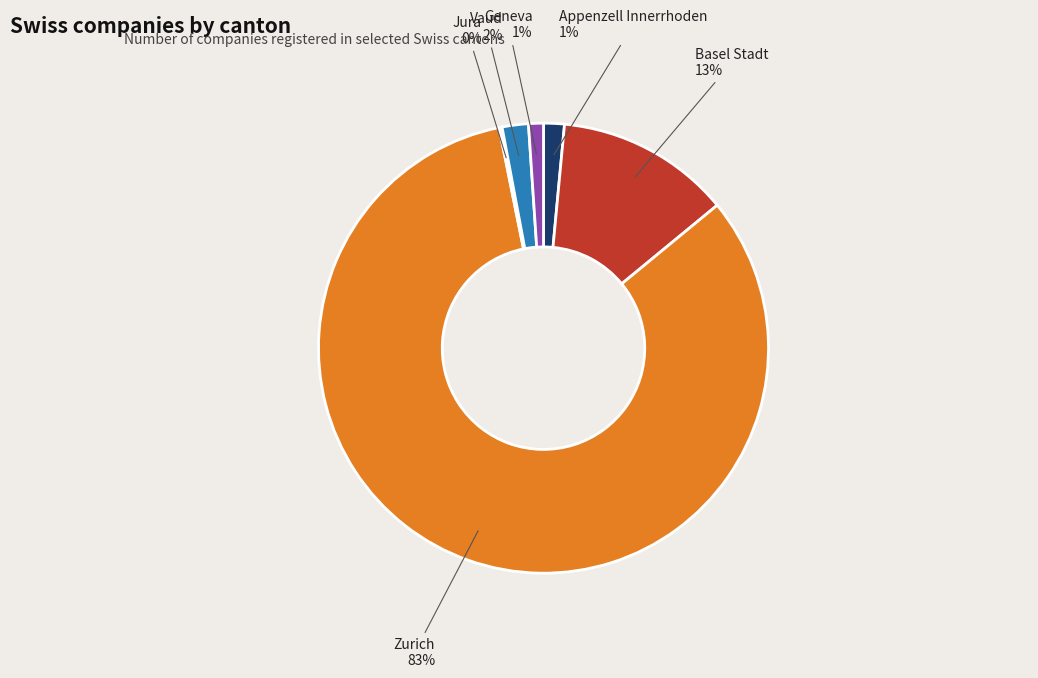

Which category has the biggest portion of the pie?

Zurich